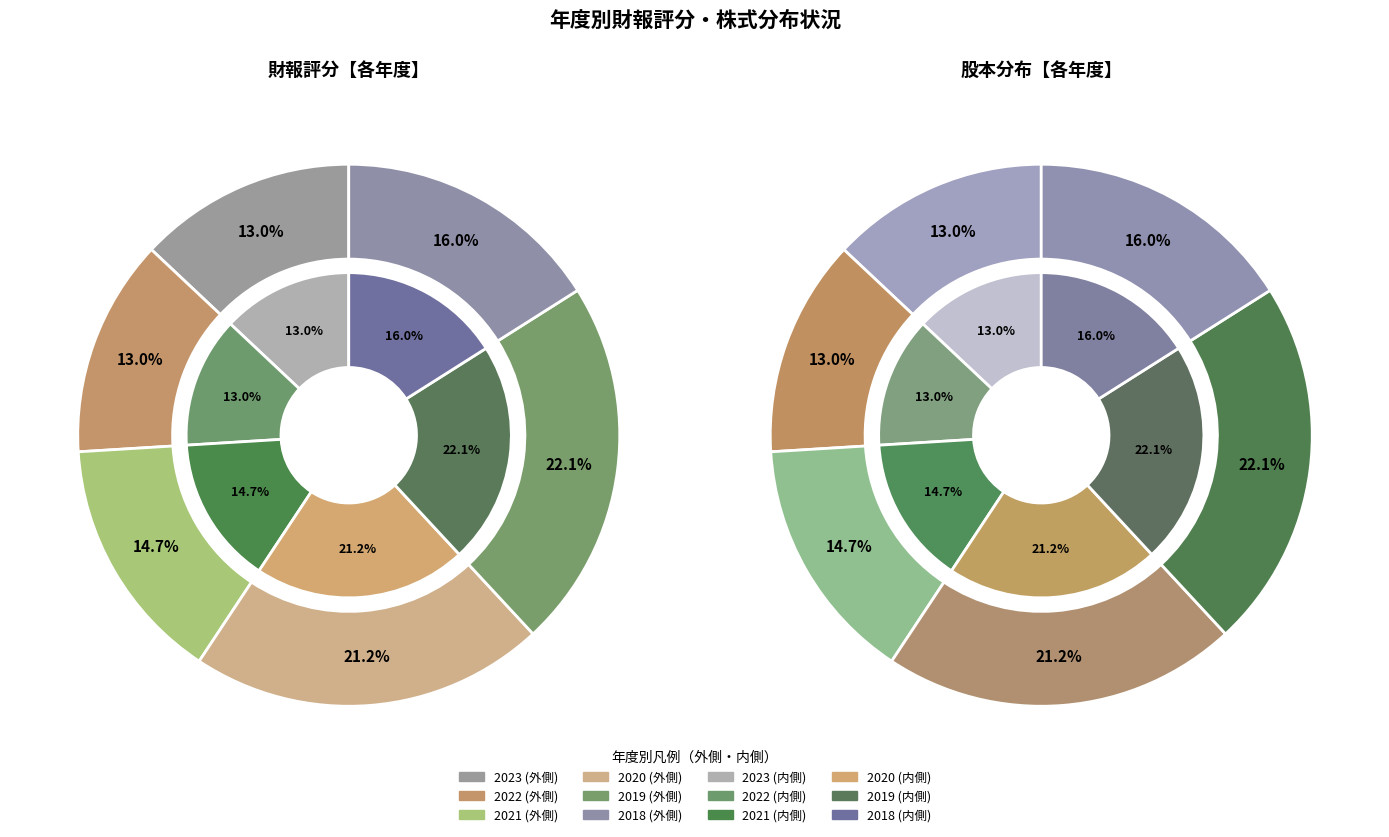

The 2022 slice represents 13% of the pie. True or false?

True